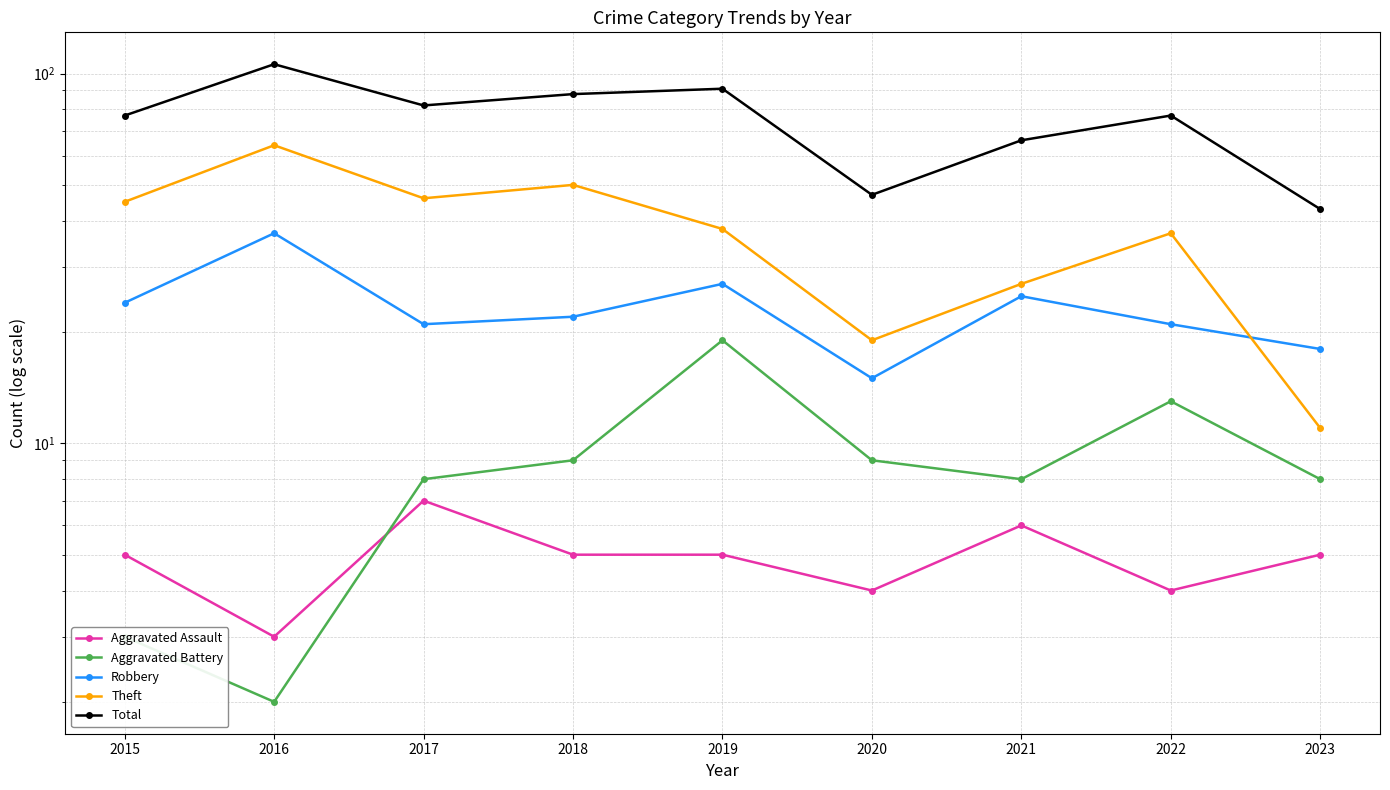

True or false: Aggravated Assault and Theft cross at least once.

False